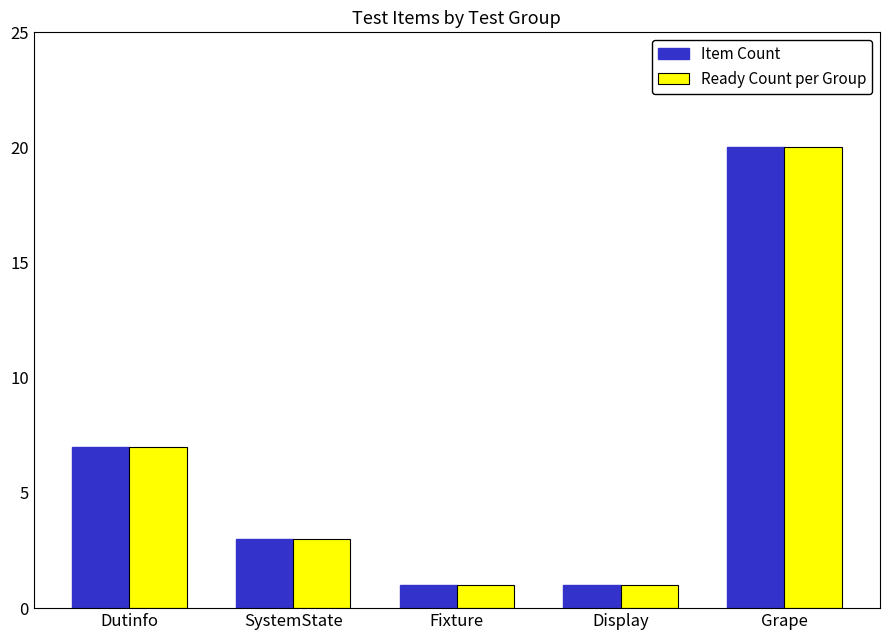

Are the bars grouped side by side (vs. stacked)?

Yes